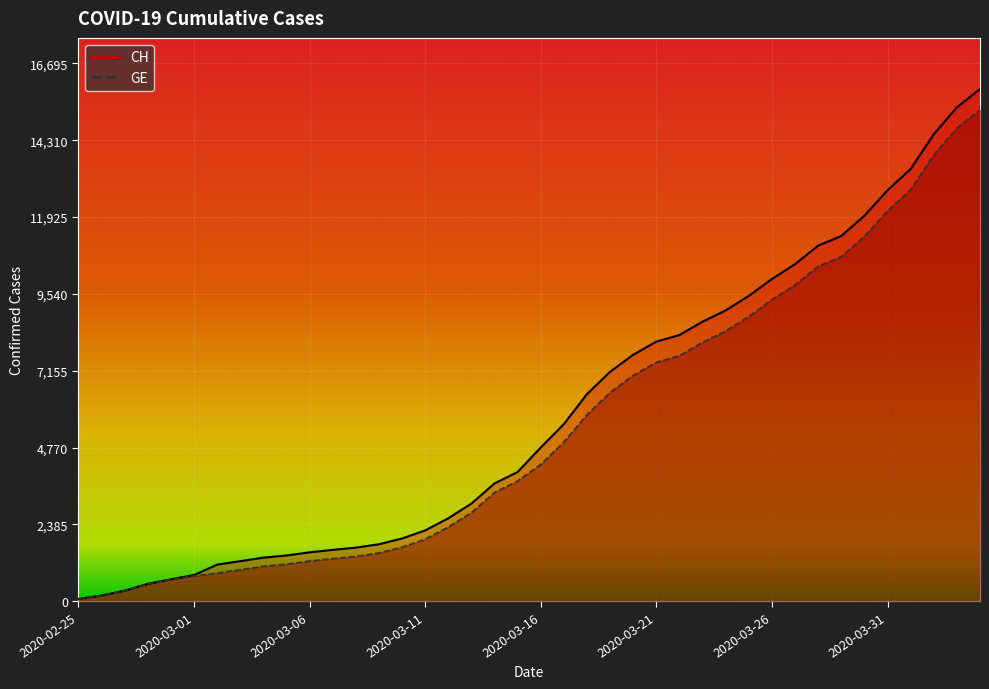

Which series has the largest range (max minus min)?

CH